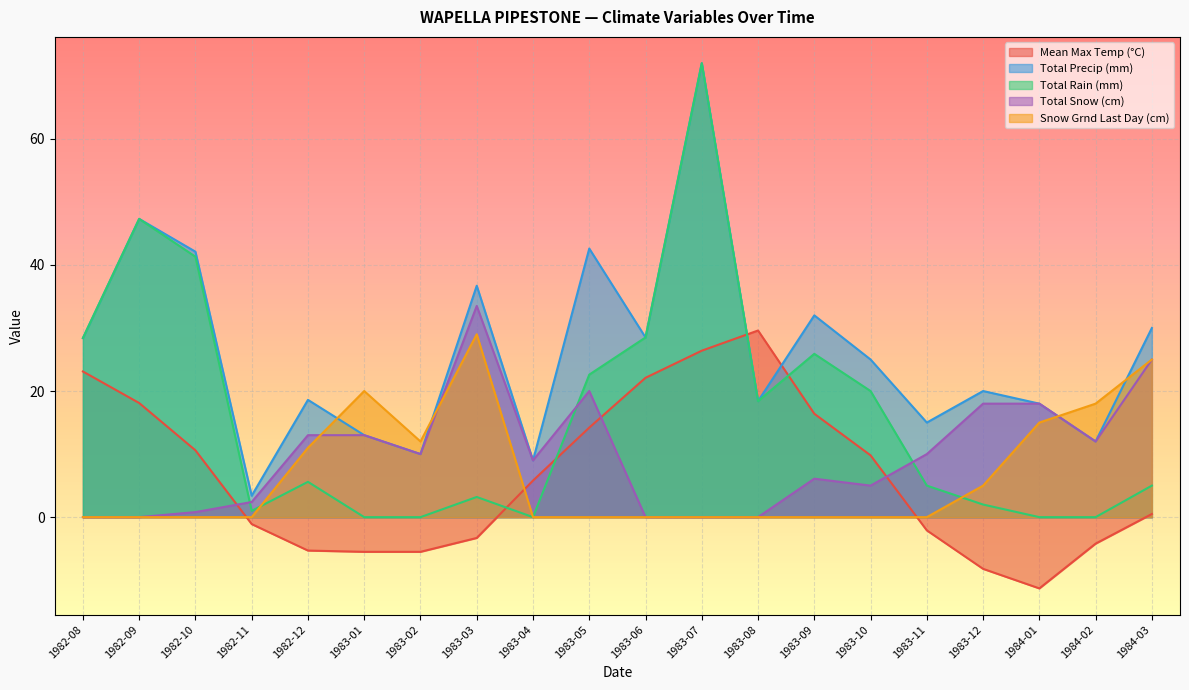

Reading left to right, what are all the values shown in this chart?

Mean Max Temp (°C): 1982-08=23.1	1982-09=18.1	1982-10=10.6	1982-11=-1.1	1982-12=-5.3	1983-01=-5.5	1983-02=-5.5	1983-03=-3.3	1983-04=5.8	1983-05=14.2	1983-06=22.1	1983-07=26.4	1983-08=29.6	1983-09=16.4	1983-10=9.8	1983-11=-2.1	1983-12=-8.2	1984-01=-11.3	1984-02=-4.2	1984-03=0.5
Total Precip (mm): 1982-08=28.4	1982-09=47.3	1982-10=42.1	1982-11=3.4	1982-12=18.6	1983-01=13.0	1983-02=10.0	1983-03=36.7	1983-04=9.0	1983-05=42.6	1983-06=28.5	1983-07=72.0	1983-08=18.4	1983-09=32.0	1983-10=25.0	1983-11=15.0	1983-12=20.0	1984-01=18.0	1984-02=12.0	1984-03=30.0
Total Rain (mm): 1982-08=28.4	1982-09=47.3	1982-10=41.3	1982-11=1.0	1982-12=5.6	1983-01=0.0	1983-02=0.0	1983-03=3.2	1983-04=0.0	1983-05=22.6	1983-06=28.5	1983-07=72.0	1983-08=18.4	1983-09=25.9	1983-10=20.0	1983-11=5.0	1983-12=2.0	1984-01=0.0	1984-02=0.0	1984-03=5.0
Total Snow (cm): 1982-08=0.0	1982-09=0.0	1982-10=0.8	1982-11=2.4	1982-12=13.0	1983-01=13.0	1983-02=10.0	1983-03=33.5	1983-04=9.0	1983-05=20.0	1983-06=0.0	1983-07=0.0	1983-08=0.0	1983-09=6.1	1983-10=5.0	1983-11=10.0	1983-12=18.0	1984-01=18.0	1984-02=12.0	1984-03=25.0
Snow Grnd Last Day (cm): 1982-08=0.0	1982-09=0.0	1982-10=0.0	1982-11=0.0	1982-12=11.0	1983-01=20.0	1983-02=12.0	1983-03=29.0	1983-04=0.0	1983-05=0.0	1983-06=0.0	1983-07=0.0	1983-08=0.0	1983-09=0.0	1983-10=0.0	1983-11=0.0	1983-12=5.0	1984-01=15.0	1984-02=18.0	1984-03=25.0